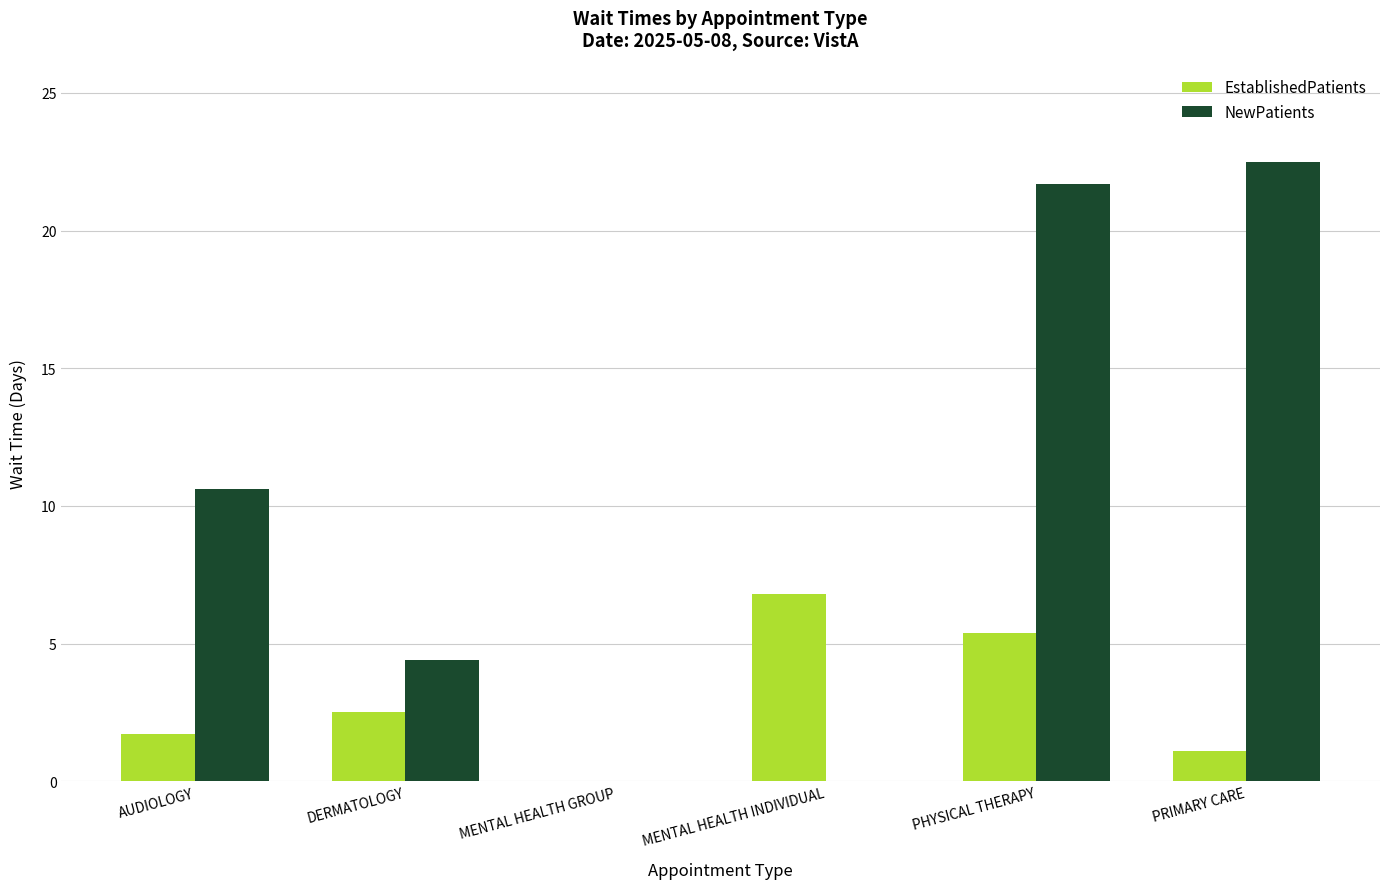

What is the sum of all EstablishedPatients values?

17.5